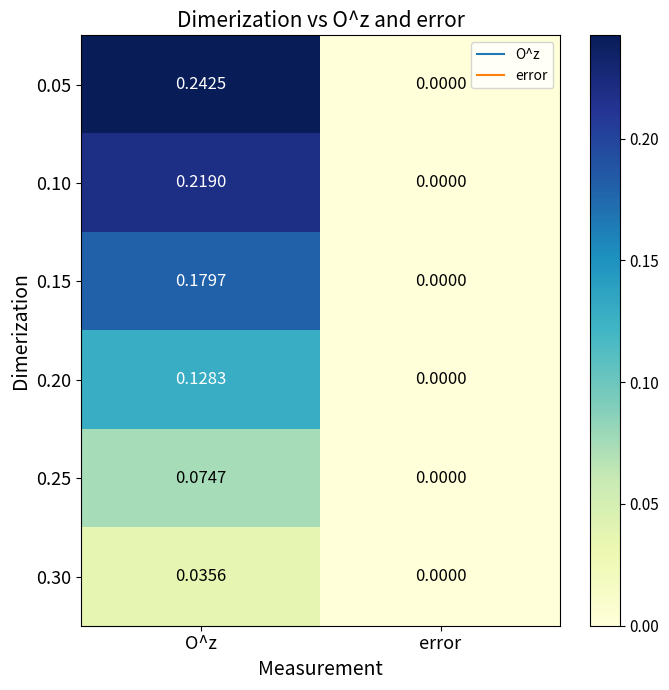

Where is 0.15 nearest to the value 0?

error